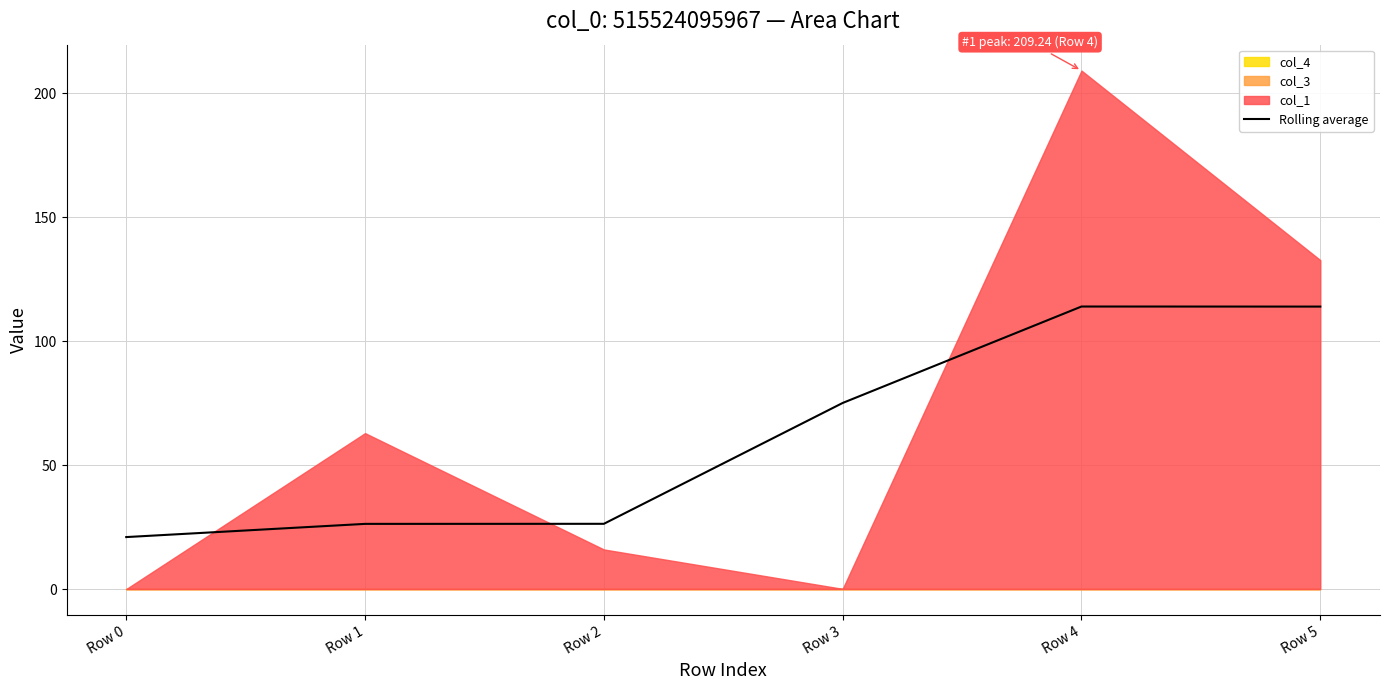

At which category does the data reach its first local peak?

Row 4